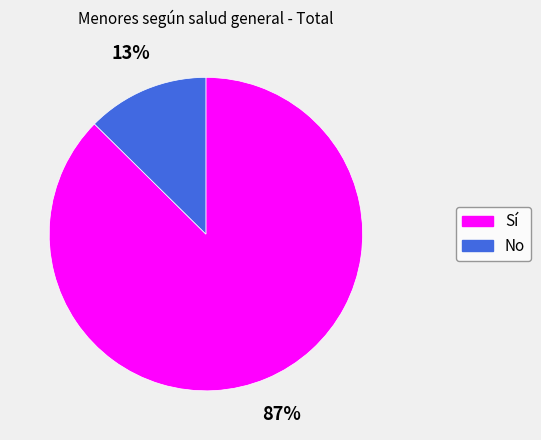

What percentage is the No slice, to the nearest percent?

13%